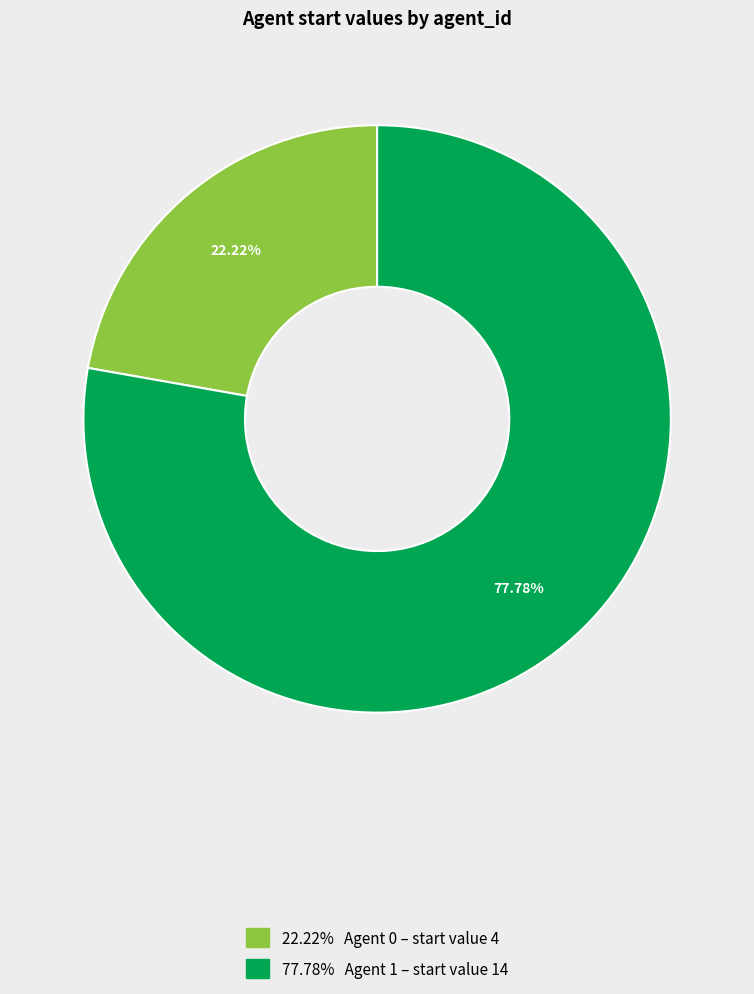

Is there a majority slice in this chart?

Yes